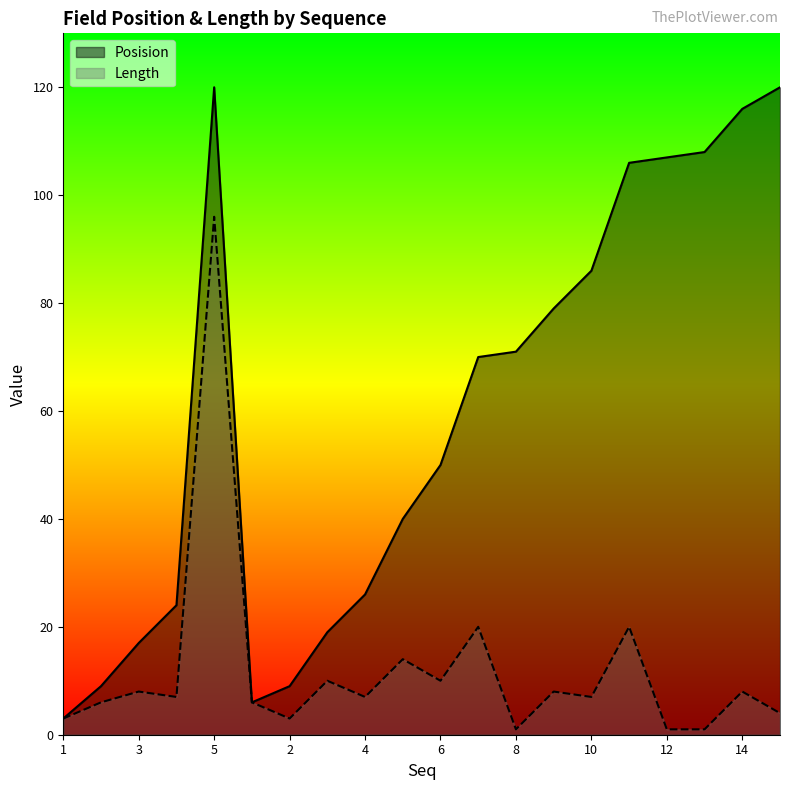

What is the label of the 11th point from the left?

6